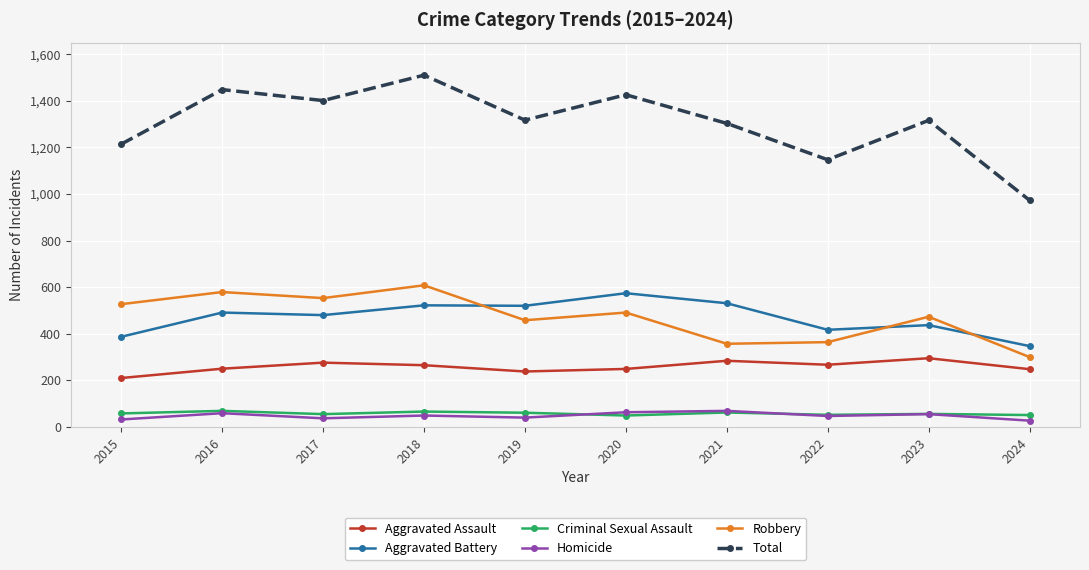

What is the sum of the Total values at 2024 and 2023?

2289